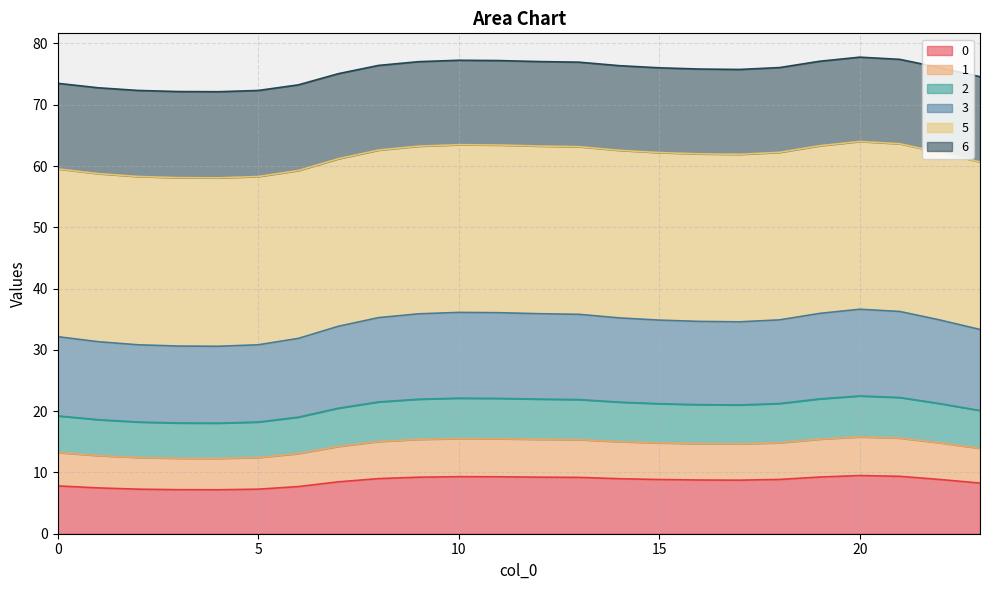

List the labels in order of 1 value, smallest first.

4, 3, 5, 2, 1, 6, 0, 23, 7, 17, 16, 15, 22, 18, 14, 8, 13, 9, 12, 19, 11, 10, 21, 20